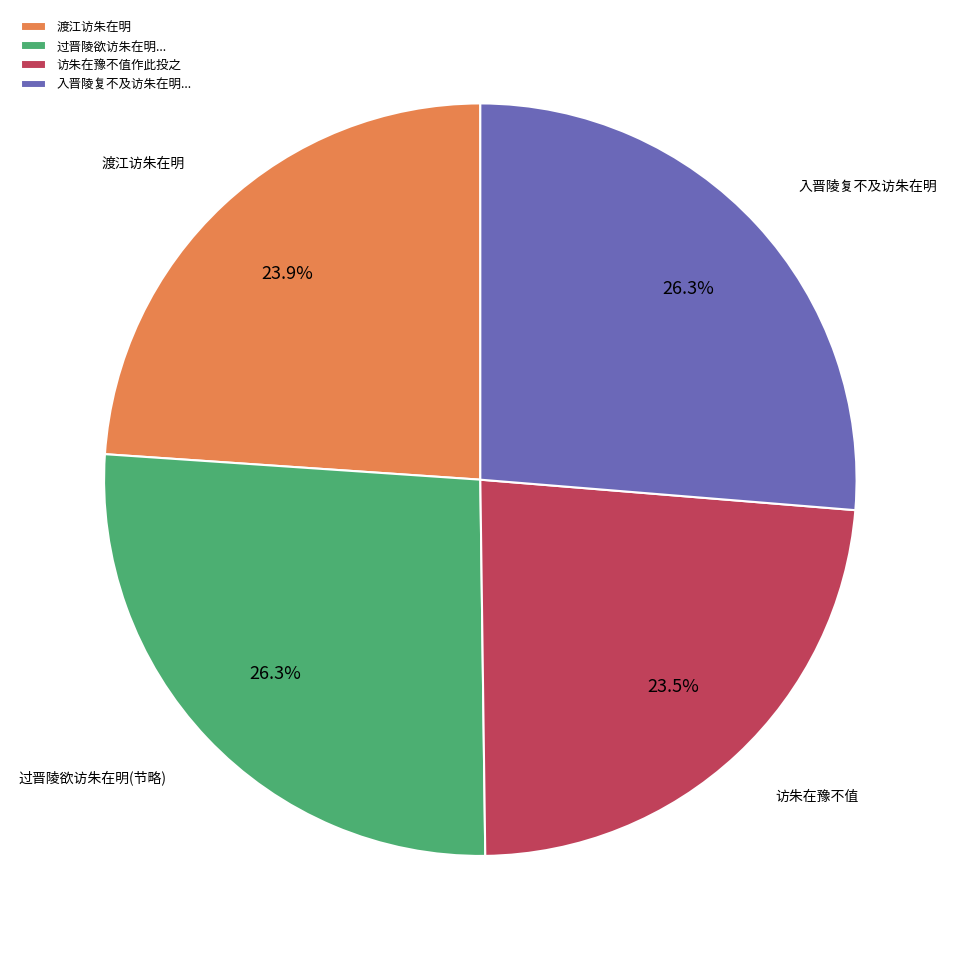

Is 访朱在豫不值作此投之 the majority of the pie?

No